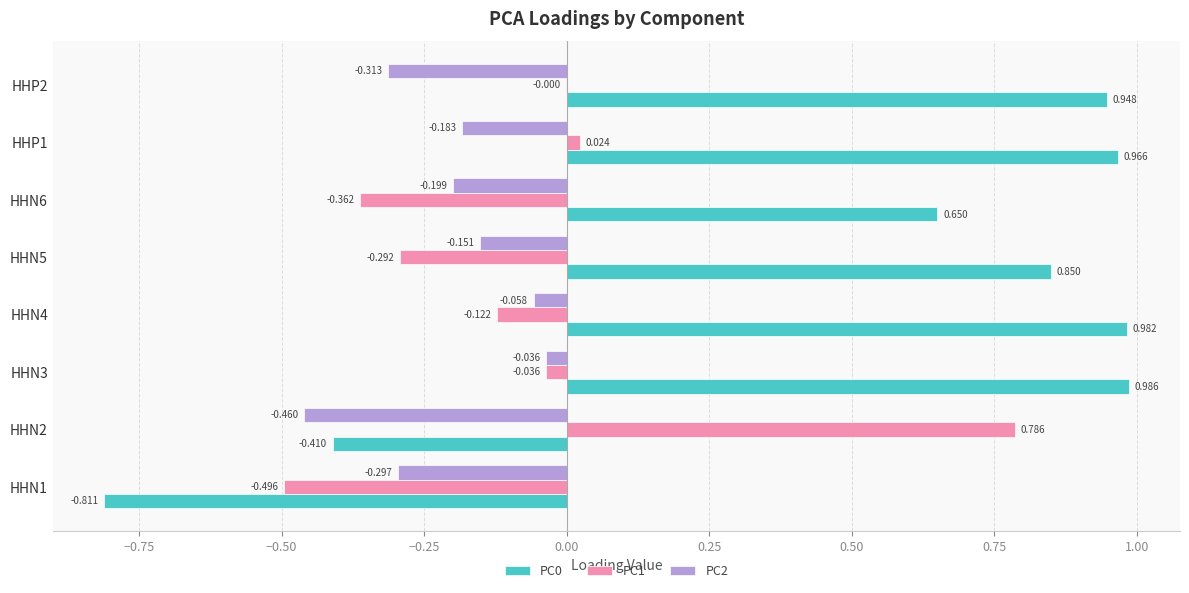

Is the value of PC1 at HHN6 greater than the value of PC2 at HHP1?

No